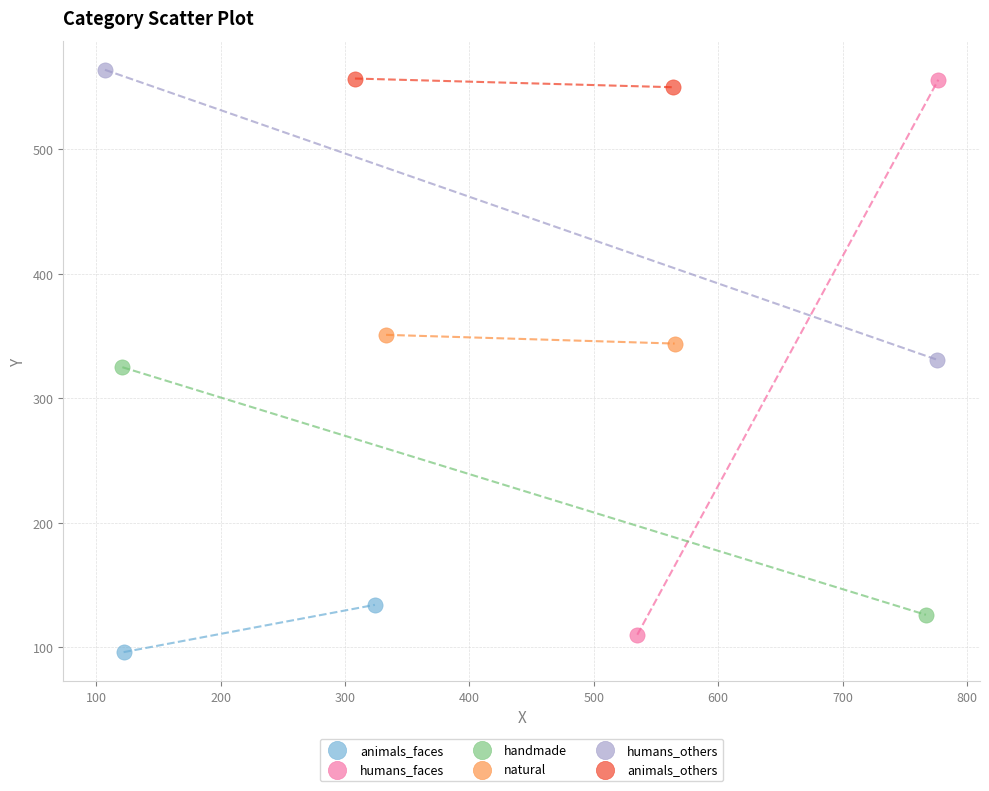

Which series contains the lowest Y value?

animals_faces